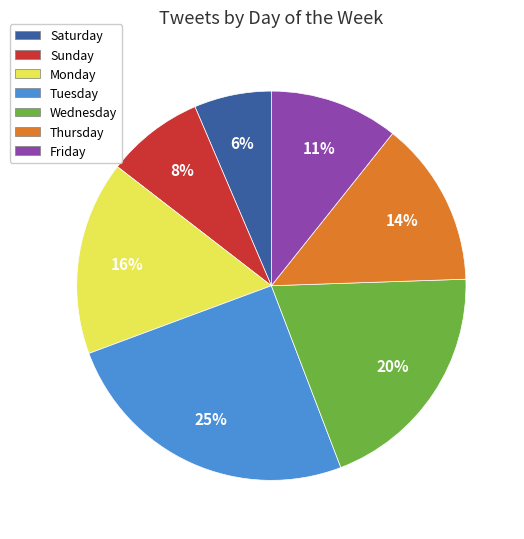

To the nearest percent, what is the average slice percentage?

14%